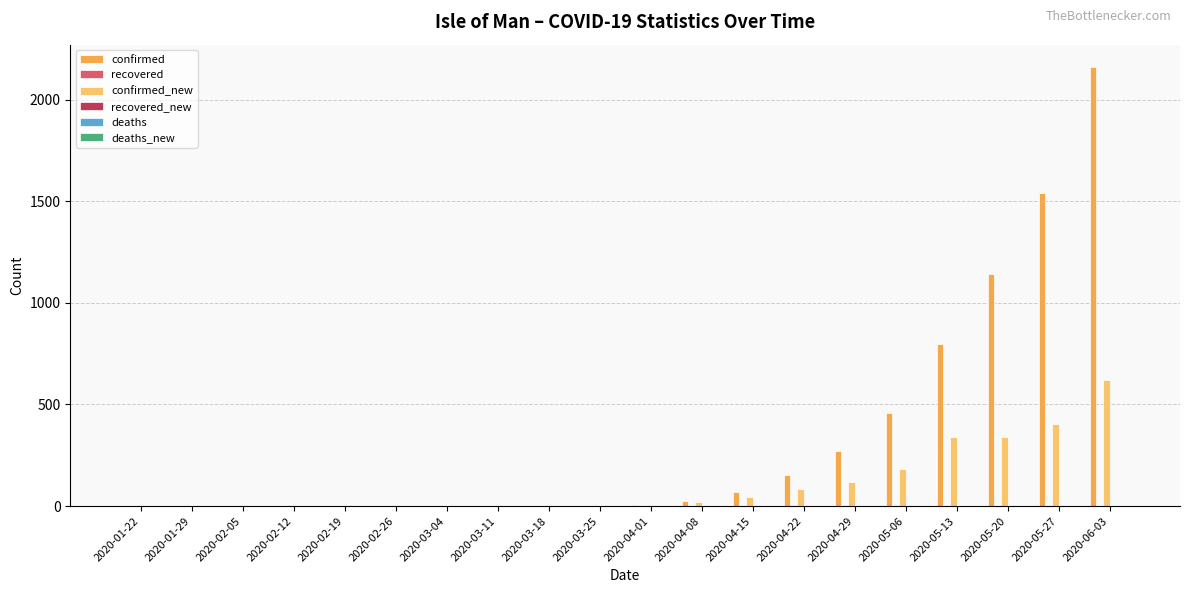

Reading right to left, extract all data points from this chart.

confirmed: 2020-06-03=2163	2020-05-27=1543	2020-05-20=1140	2020-05-13=798	2020-05-06=456	2020-04-29=273	2020-04-22=155	2020-04-15=70	2020-04-08=25	2020-04-01=5	2020-03-25=0	2020-03-18=0	2020-03-11=0	2020-03-04=0	2020-02-26=0	2020-02-19=0	2020-02-12=0	2020-02-05=0	2020-01-29=0	2020-01-22=0
recovered: 2020-06-03=0	2020-05-27=0	2020-05-20=0	2020-05-13=0	2020-05-06=0	2020-04-29=0	2020-04-22=0	2020-04-15=0	2020-04-08=0	2020-04-01=0	2020-03-25=0	2020-03-18=0	2020-03-11=0	2020-03-04=0	2020-02-26=0	2020-02-19=0	2020-02-12=0	2020-02-05=0	2020-01-29=0	2020-01-22=0
confirmed_new: 2020-06-03=620	2020-05-27=403	2020-05-20=342	2020-05-13=342	2020-05-06=183	2020-04-29=118	2020-04-22=85	2020-04-15=45	2020-04-08=20	2020-04-01=5	2020-03-25=0	2020-03-18=0	2020-03-11=0	2020-03-04=0	2020-02-26=0	2020-02-19=0	2020-02-12=0	2020-02-05=0	2020-01-29=0	2020-01-22=0
recovered_new: 2020-06-03=0	2020-05-27=0	2020-05-20=0	2020-05-13=0	2020-05-06=0	2020-04-29=0	2020-04-22=0	2020-04-15=0	2020-04-08=0	2020-04-01=0	2020-03-25=0	2020-03-18=0	2020-03-11=0	2020-03-04=0	2020-02-26=0	2020-02-19=0	2020-02-12=0	2020-02-05=0	2020-01-29=0	2020-01-22=0
deaths: 2020-06-03=1	2020-05-27=0	2020-05-20=0	2020-05-13=0	2020-05-06=0	2020-04-29=0	2020-04-22=0	2020-04-15=0	2020-04-08=0	2020-04-01=0	2020-03-25=0	2020-03-18=0	2020-03-11=0	2020-03-04=0	2020-02-26=0	2020-02-19=0	2020-02-12=0	2020-02-05=0	2020-01-29=0	2020-01-22=0
deaths_new: 2020-06-03=1	2020-05-27=0	2020-05-20=0	2020-05-13=0	2020-05-06=0	2020-04-29=0	2020-04-22=0	2020-04-15=0	2020-04-08=0	2020-04-01=0	2020-03-25=0	2020-03-18=0	2020-03-11=0	2020-03-04=0	2020-02-26=0	2020-02-19=0	2020-02-12=0	2020-02-05=0	2020-01-29=0	2020-01-22=0